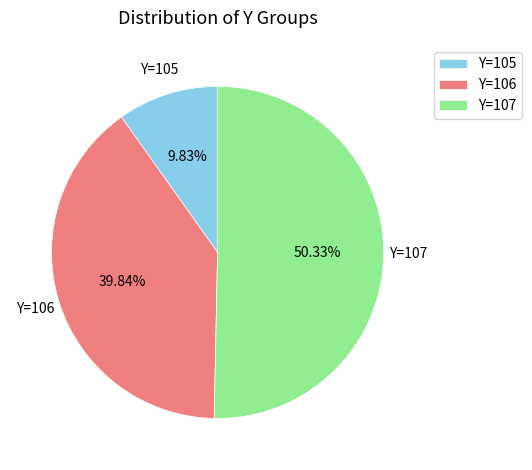

Combined, do Y=107 and Y=105 account for over 50%?

Yes